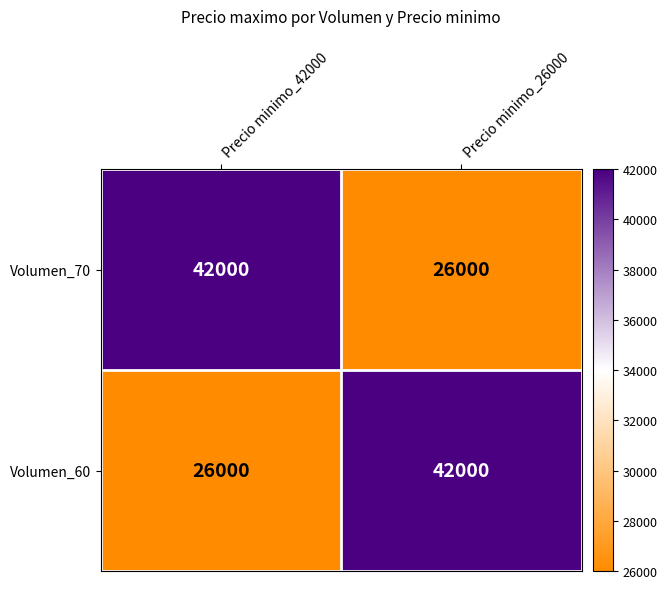

What is the sum of the Volumen_60 values at Precio minimo_26000 and Precio minimo_42000?

68000